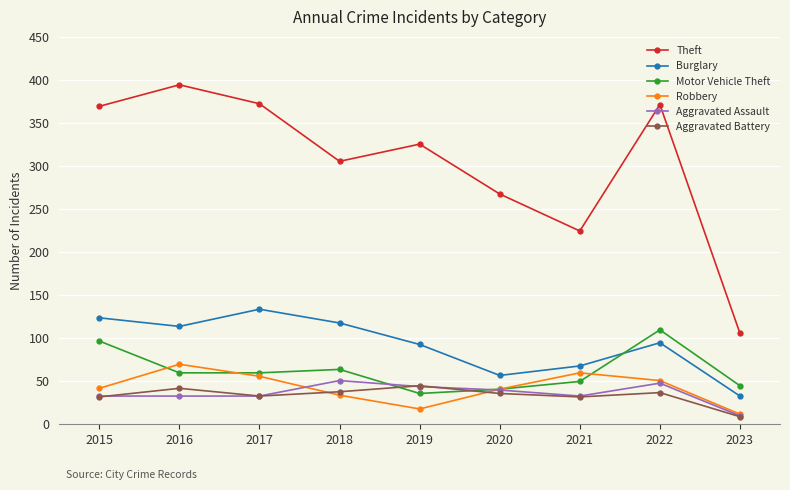

True or false: Aggravated Assault and Theft intersect in this chart.

False